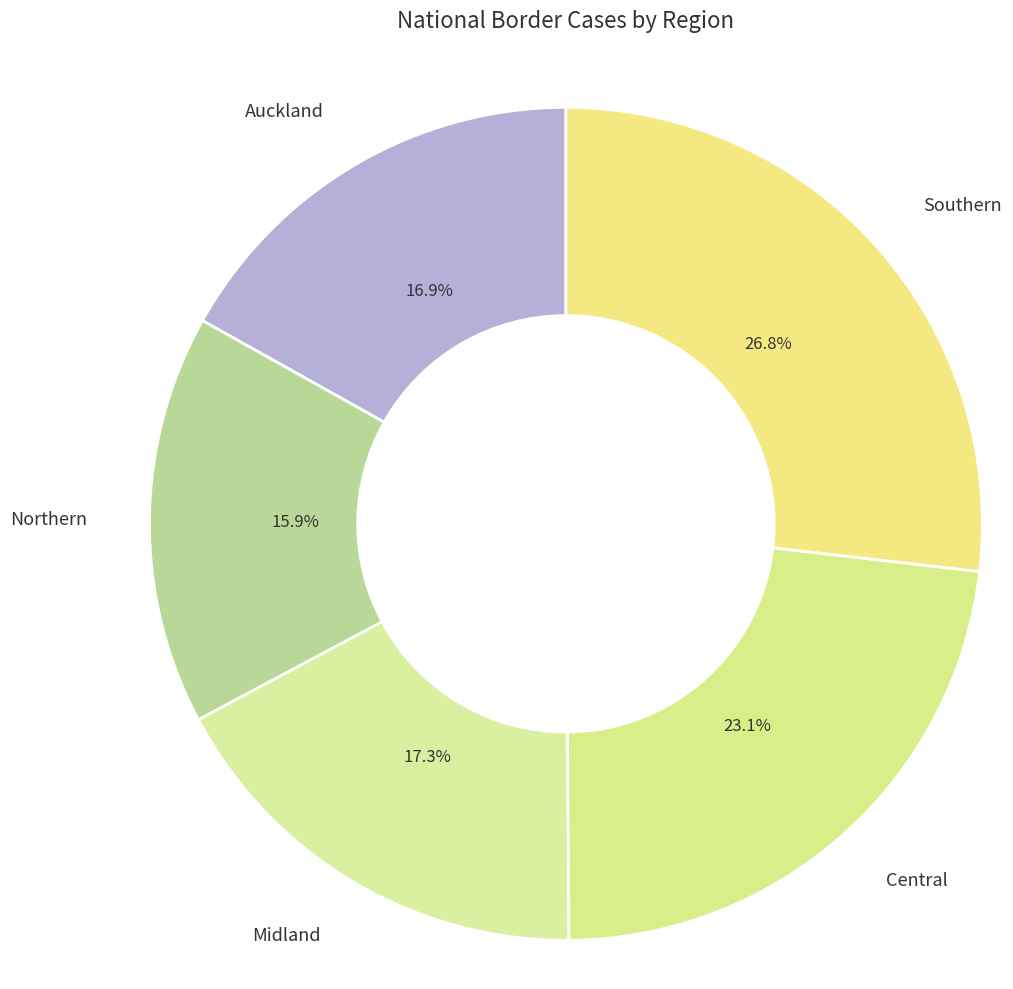

What is the smallest slice in the pie chart?

Northern